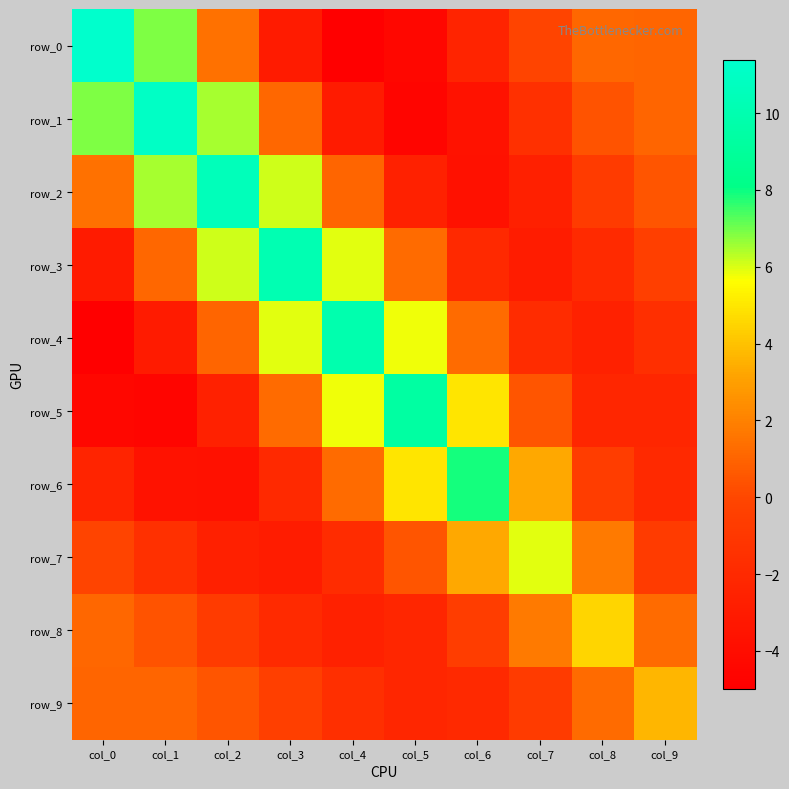

At which category is the sum across all series the highest?

col_2